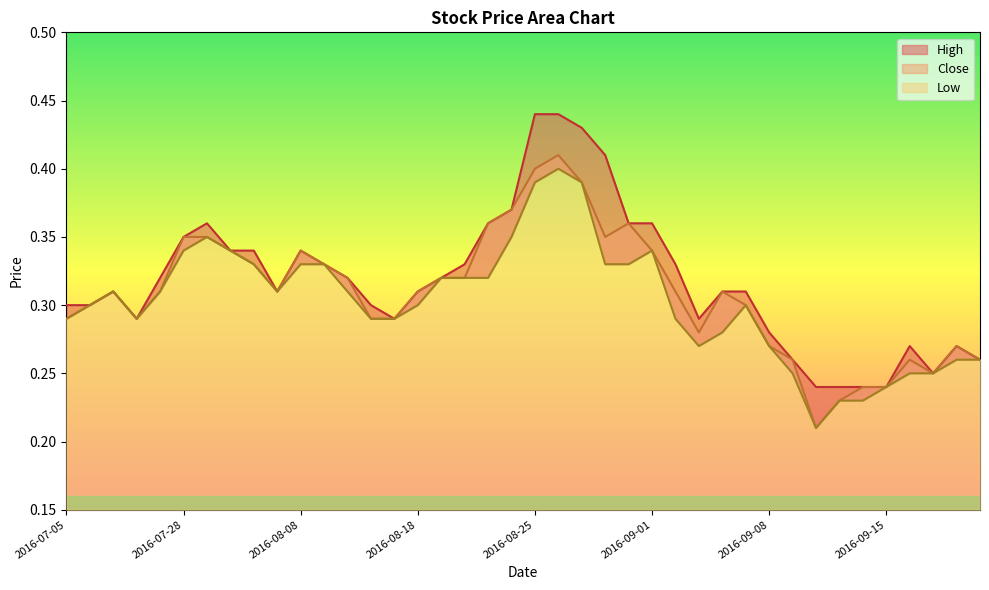

What is the value of the Close point at the 32nd from the left?

0.3